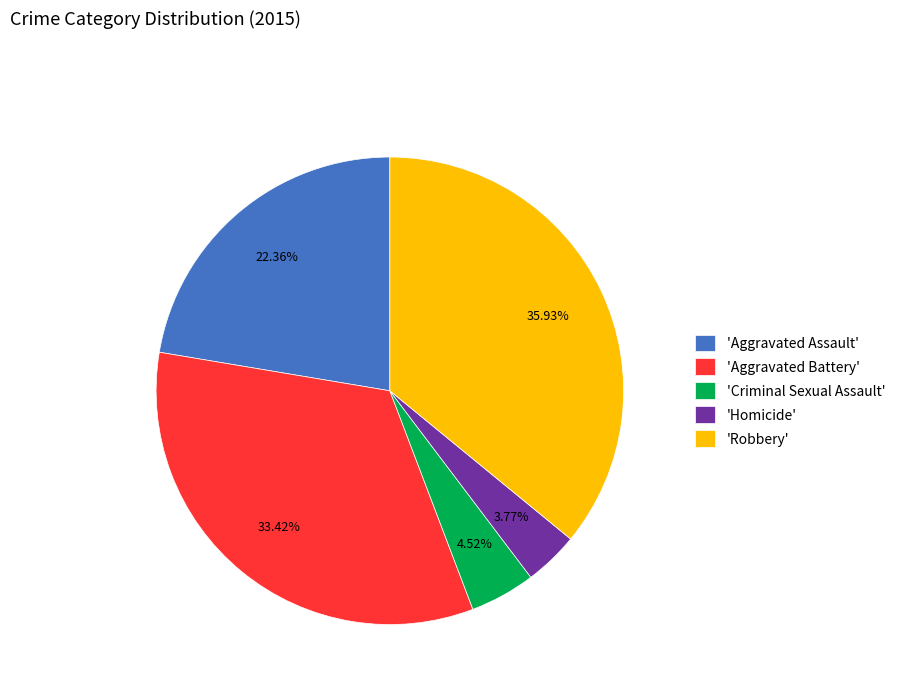

Rank the categories by value from lowest to highest.

'Homicide', 'Criminal Sexual Assault', 'Aggravated Assault', 'Aggravated Battery', 'Robbery'